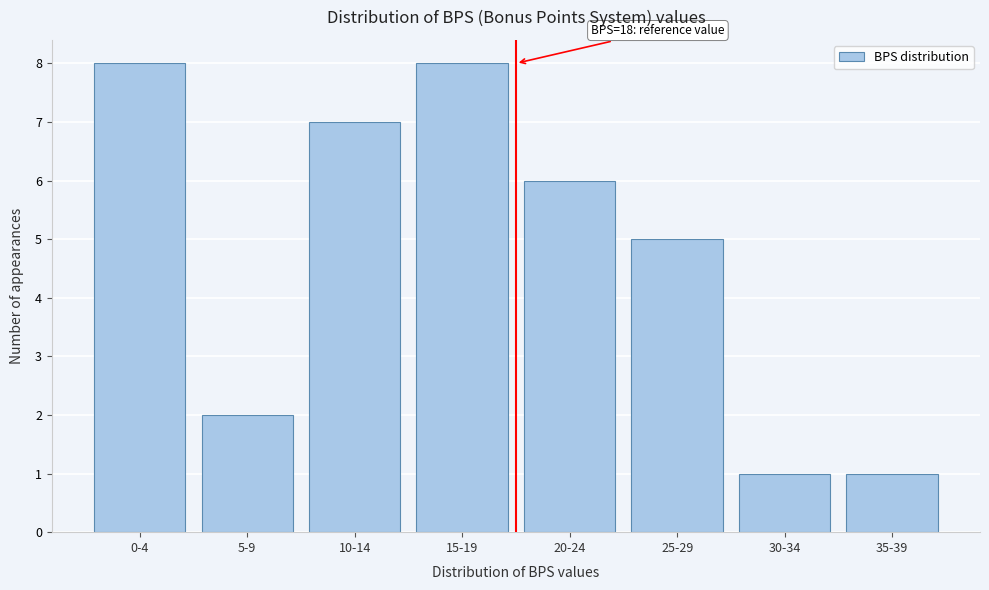

Reading right to left, transcribe all the data shown in this chart.

1	1	5	6	8	7	2	8